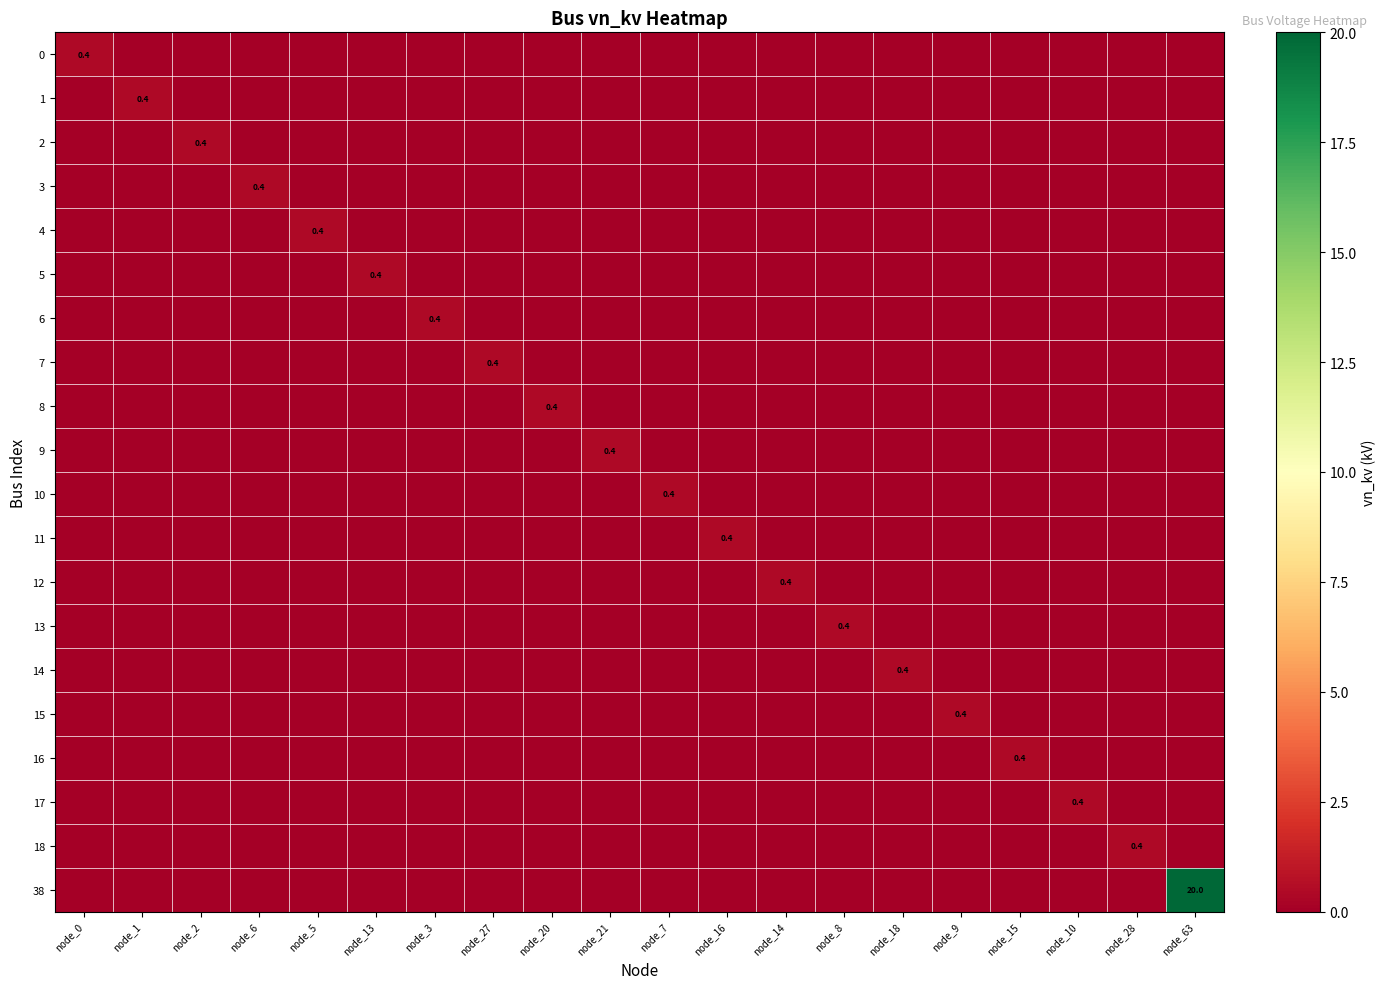

The 4 series shows -0.2 at node_2. True or false?

False